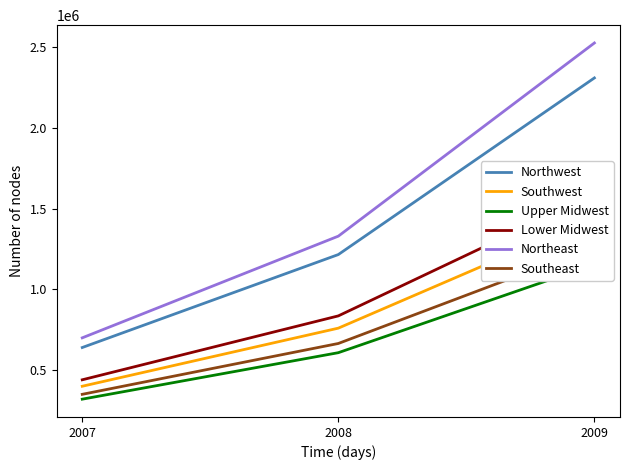

Which series has the widest spread of values?

Northeast